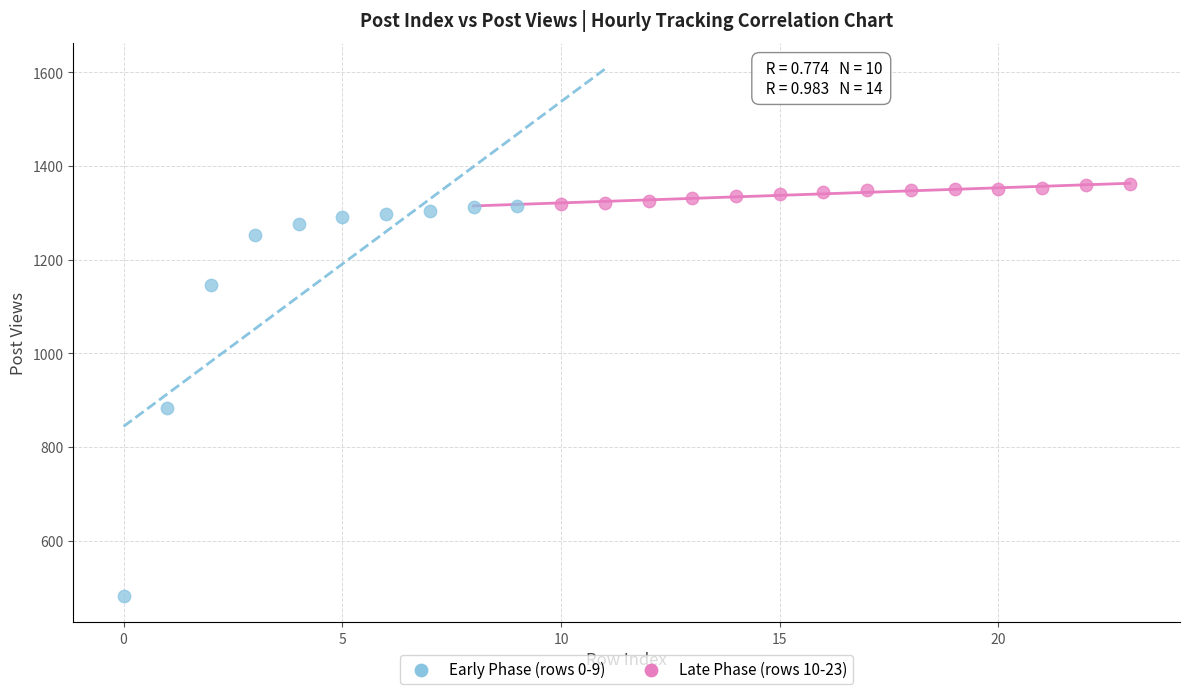

Which series has the widest spread of Y values?

Early Phase (rows 0-9)